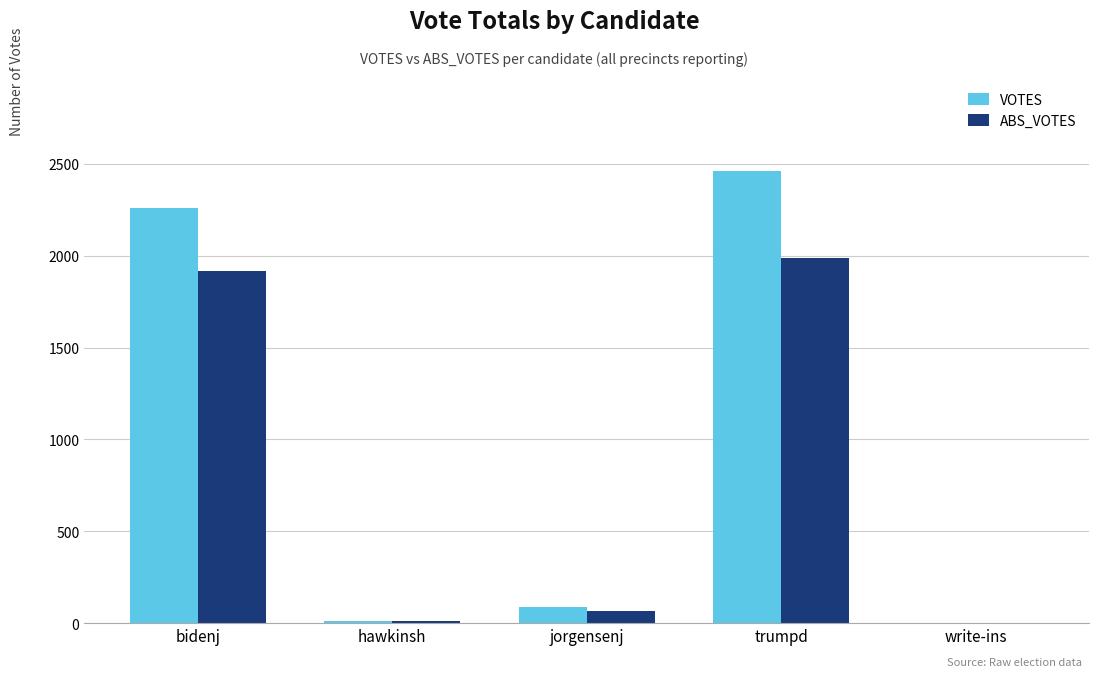

How many distinct data groups are displayed?

2